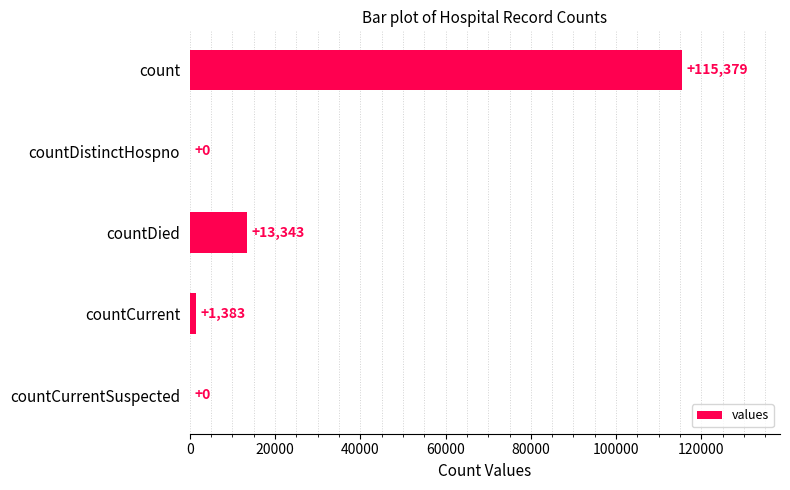

Count the number of categories in the chart.

5